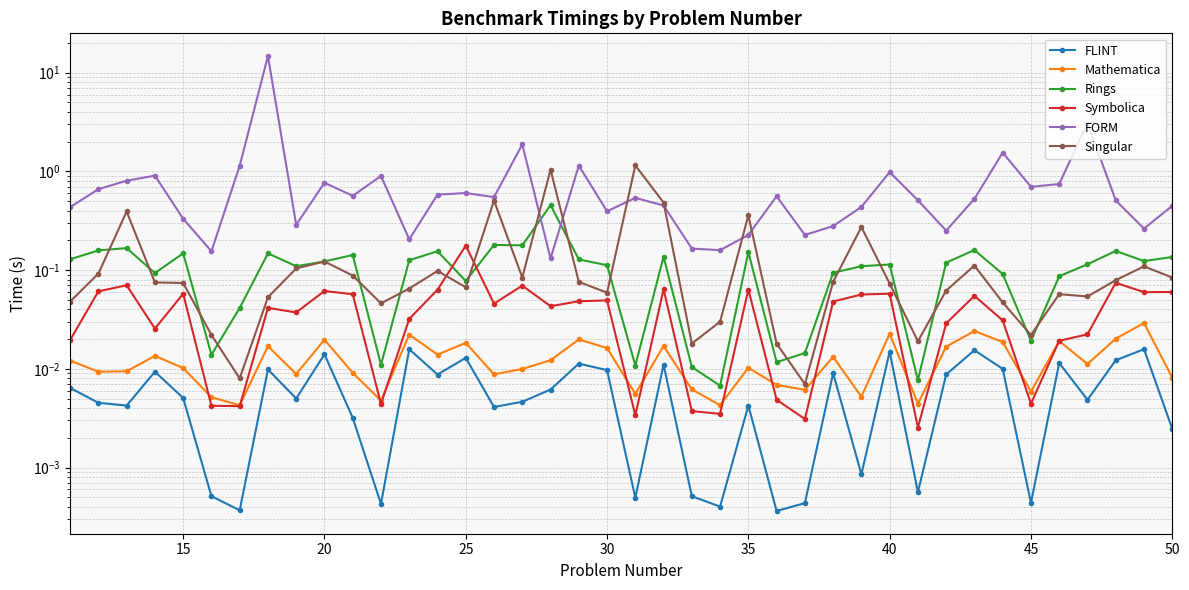

In Singular, how many points are higher than both neighbors (excluding endpoints)?

11